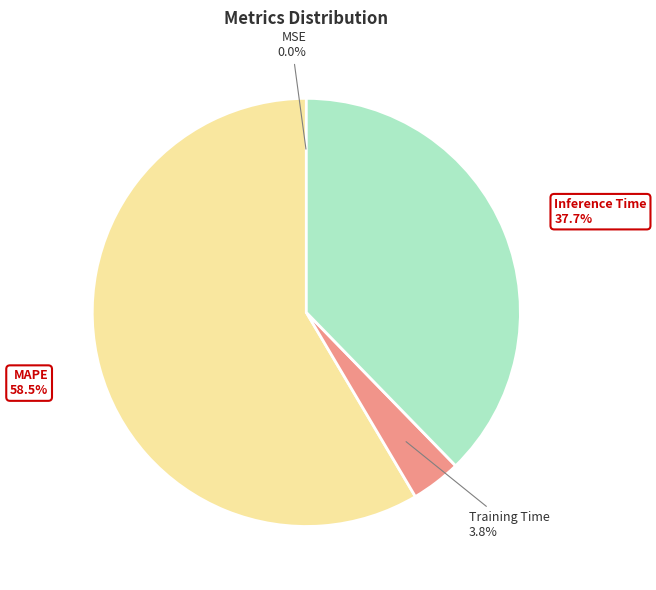

Is there a majority slice in this chart?

Yes